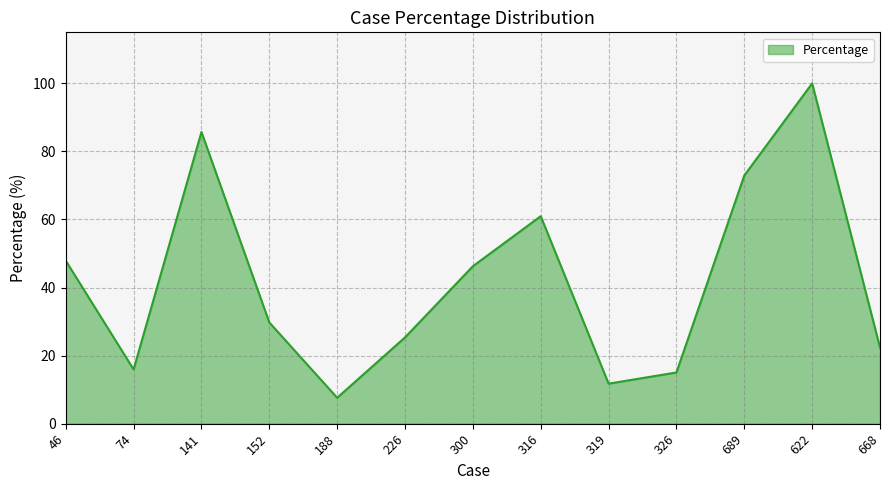

What is the difference between the maximum and minimum values?

92.4